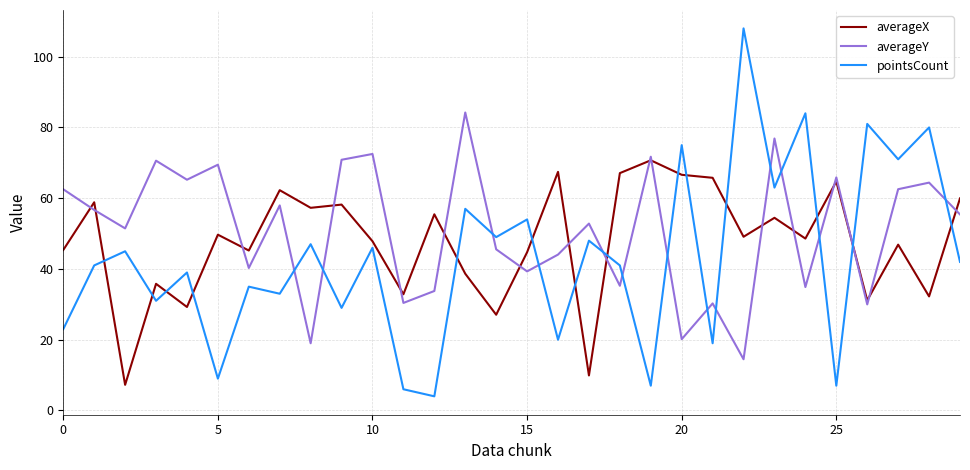

True or false: averageY and averageX intersect in this chart.

True